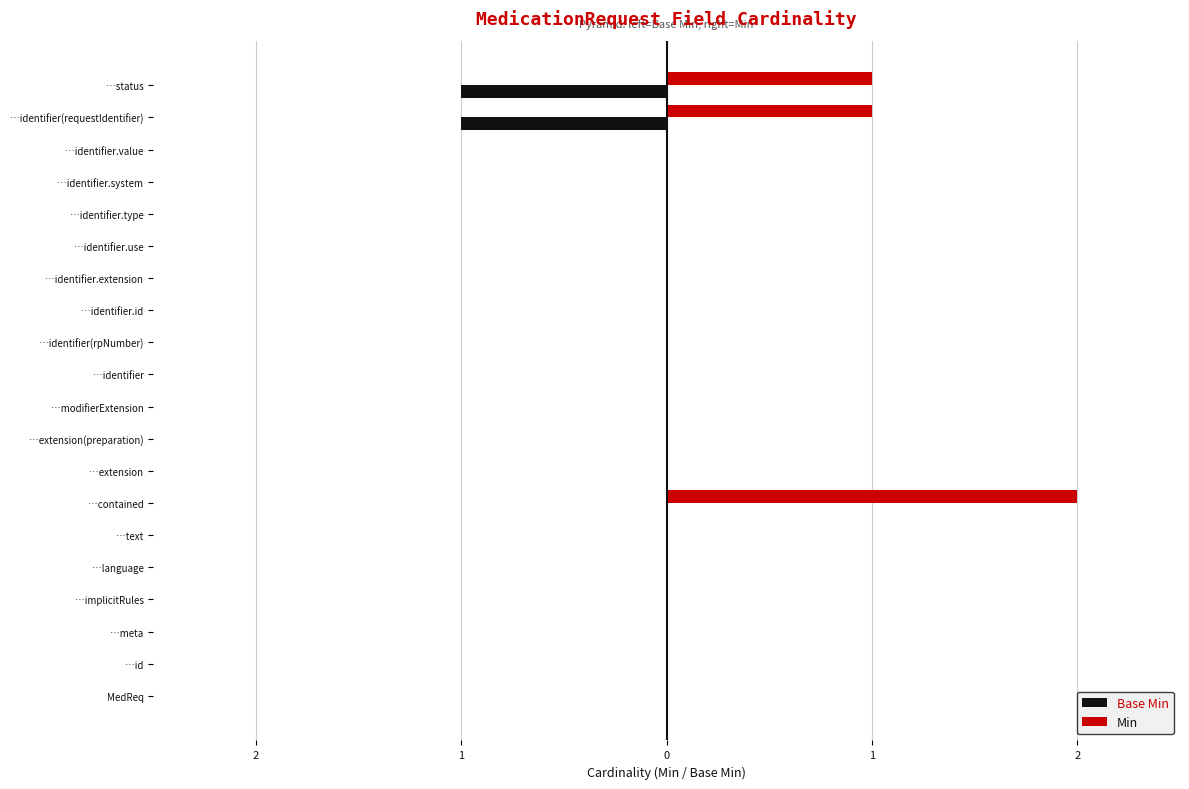

What are all the series names shown in the legend?

Base Min, Min